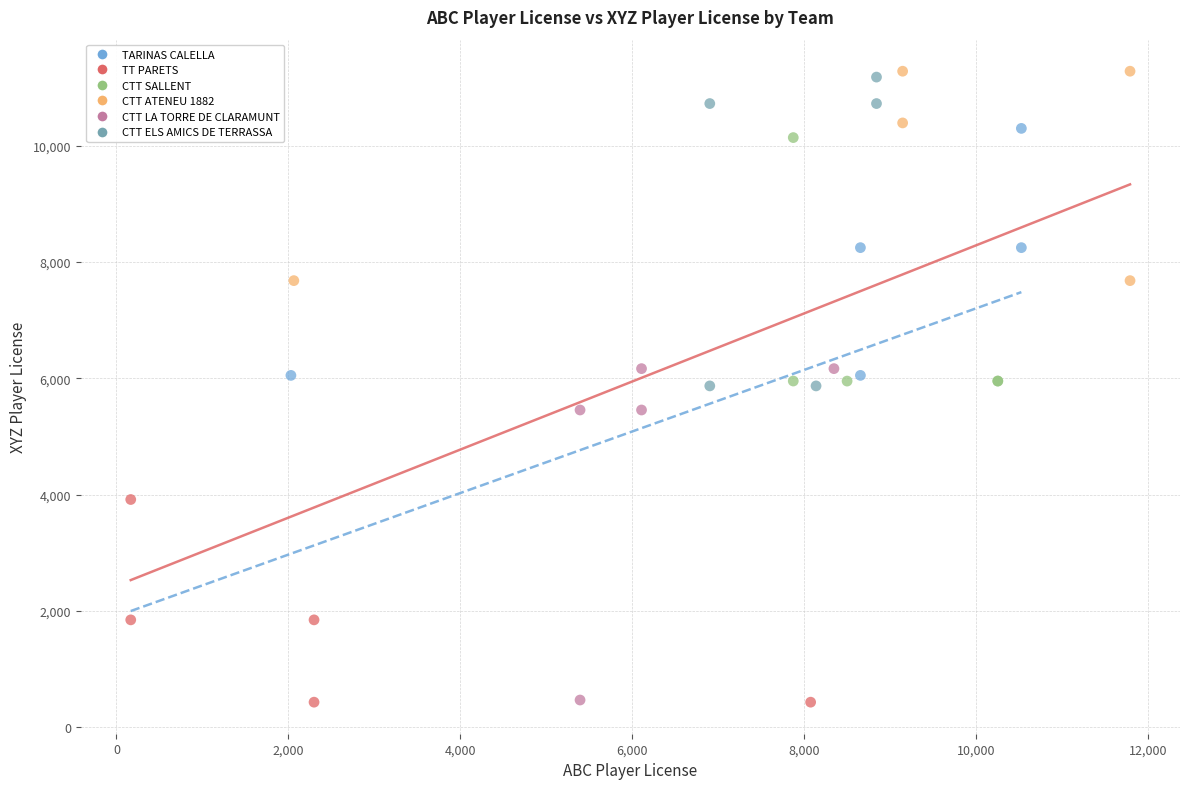

What are all the series names shown in the legend?

TARINAS CALELLA, TT PARETS, CTT SALLENT, CTT ATENEU 1882, CTT LA TORRE DE CLARAMUNT, CTT ELS AMICS DE TERRASSA